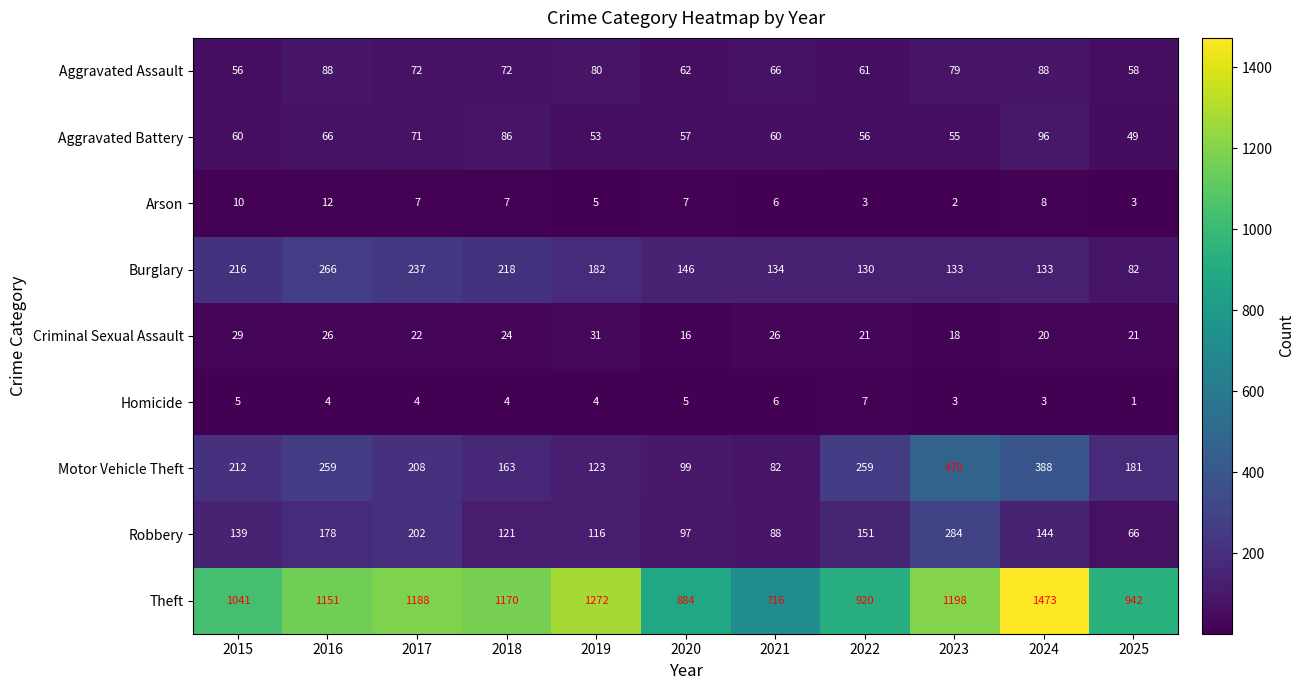

Is it true that Criminal Sexual Assault equals 21 at 2025?

True